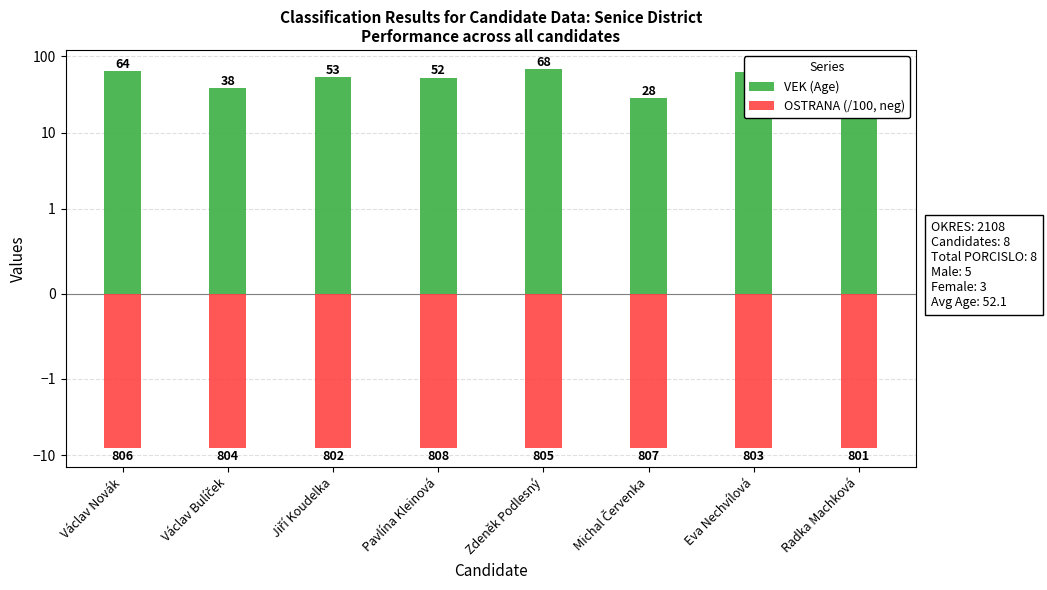

At which label is OSTRANA (/100, neg) closest to -8?

Radka Machková